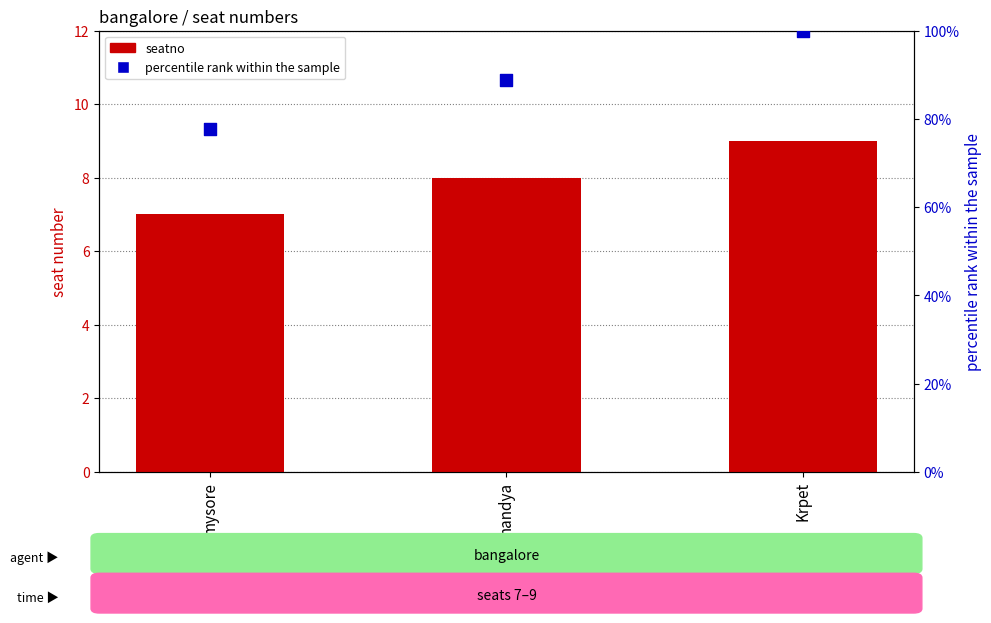

What is the total value across all series at Krpet?

109.0